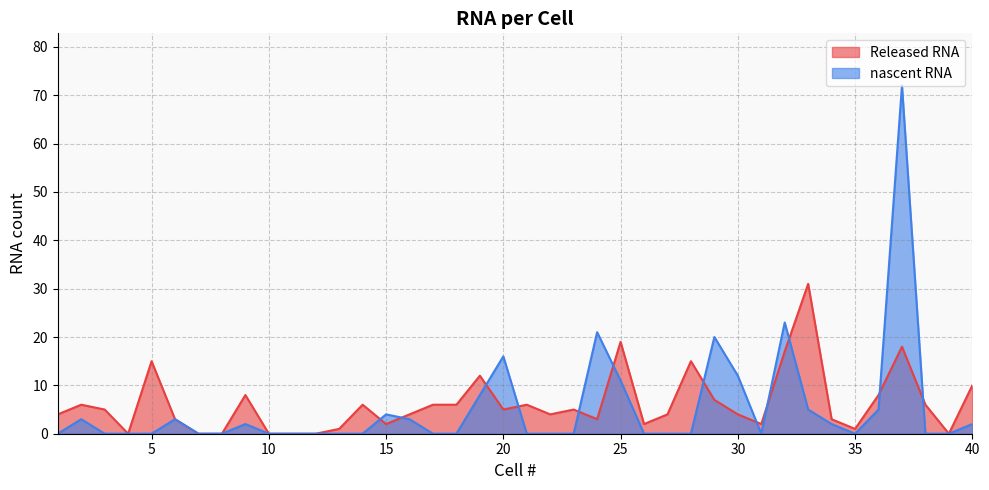

Is it true that Released RNA equals 0 at 26?

False